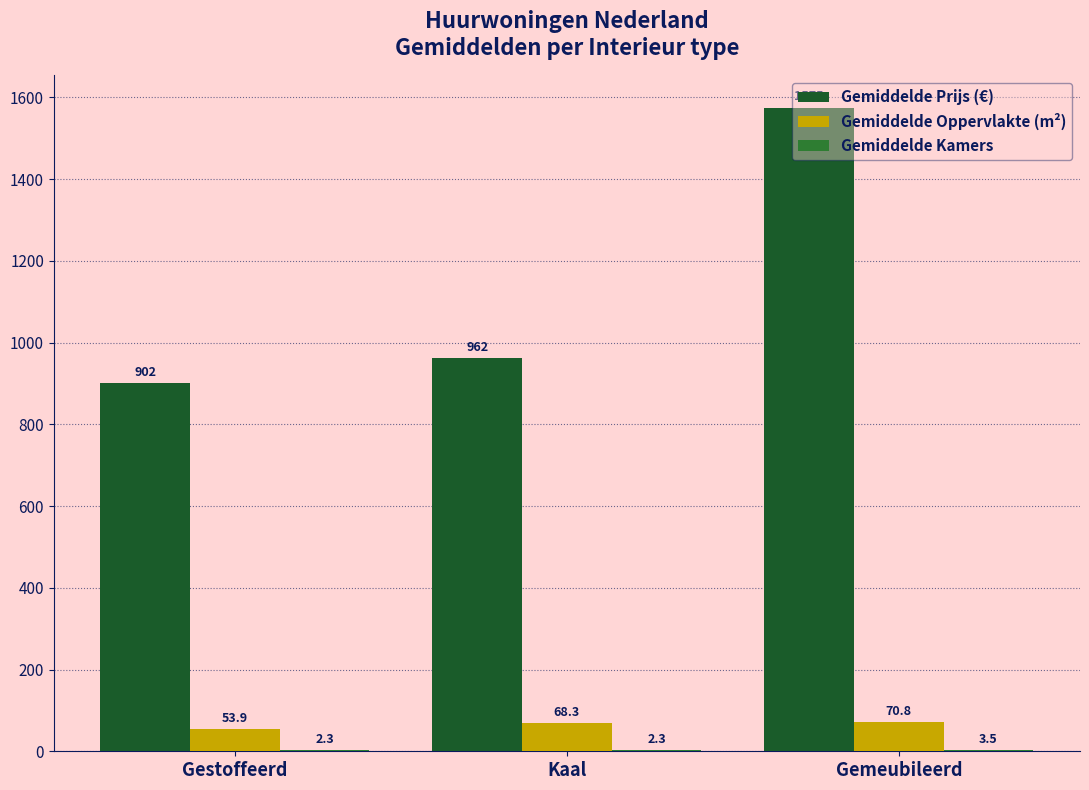

Reading left to right, extract all data points from this chart.

Gemiddelde Prijs (€): Gestoffeerd=901.7	Kaal=961.7	Gemeubileerd=1575.0
Gemiddelde Oppervlakte (m²): Gestoffeerd=53.9	Kaal=68.3	Gemeubileerd=70.8
Gemiddelde Kamers: Gestoffeerd=2.3	Kaal=2.3	Gemeubileerd=3.5